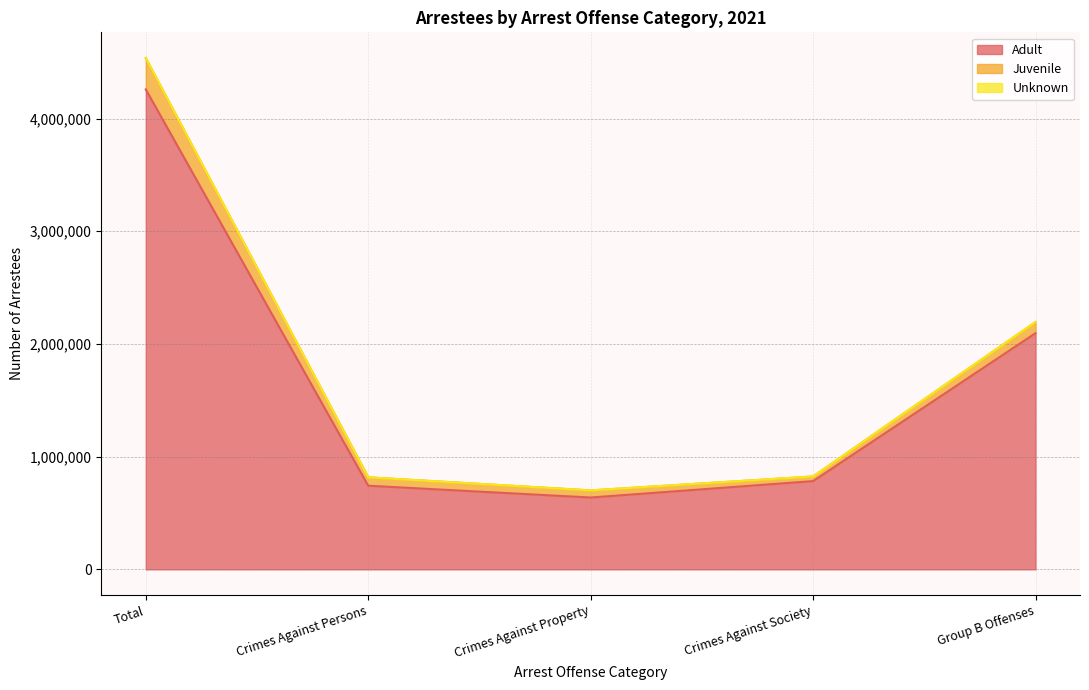

The value of Juvenile at Group B Offenses is 33931. True or false?

False